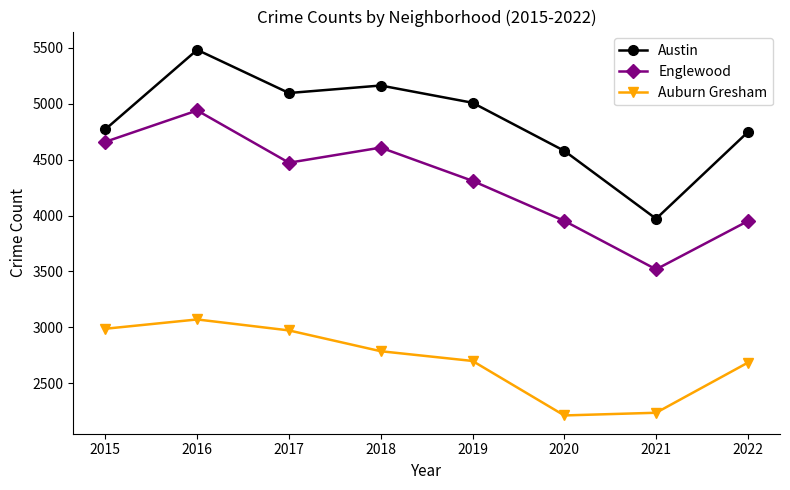

List the series in order of their overall mean, highest first.

Austin, Englewood, Auburn Gresham